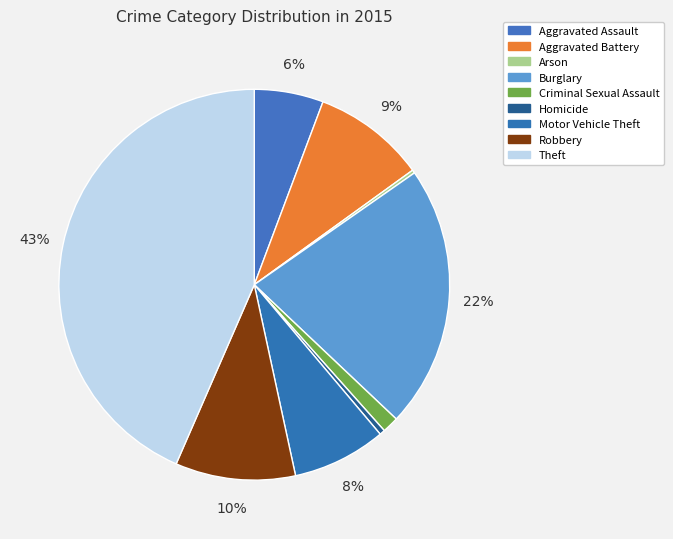

Does any single category account for the majority?

No